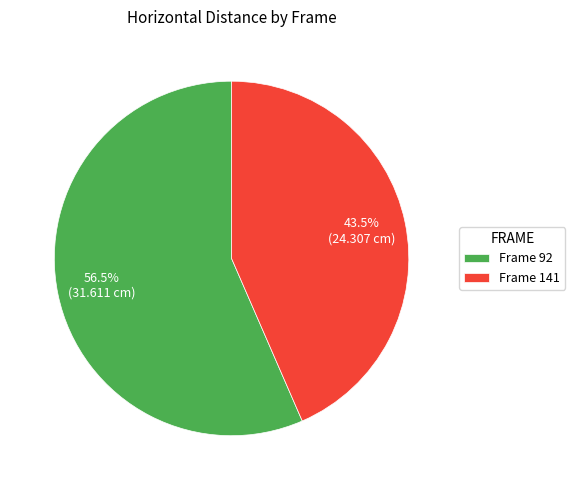

Which category has the smallest portion of the pie?

Frame 141